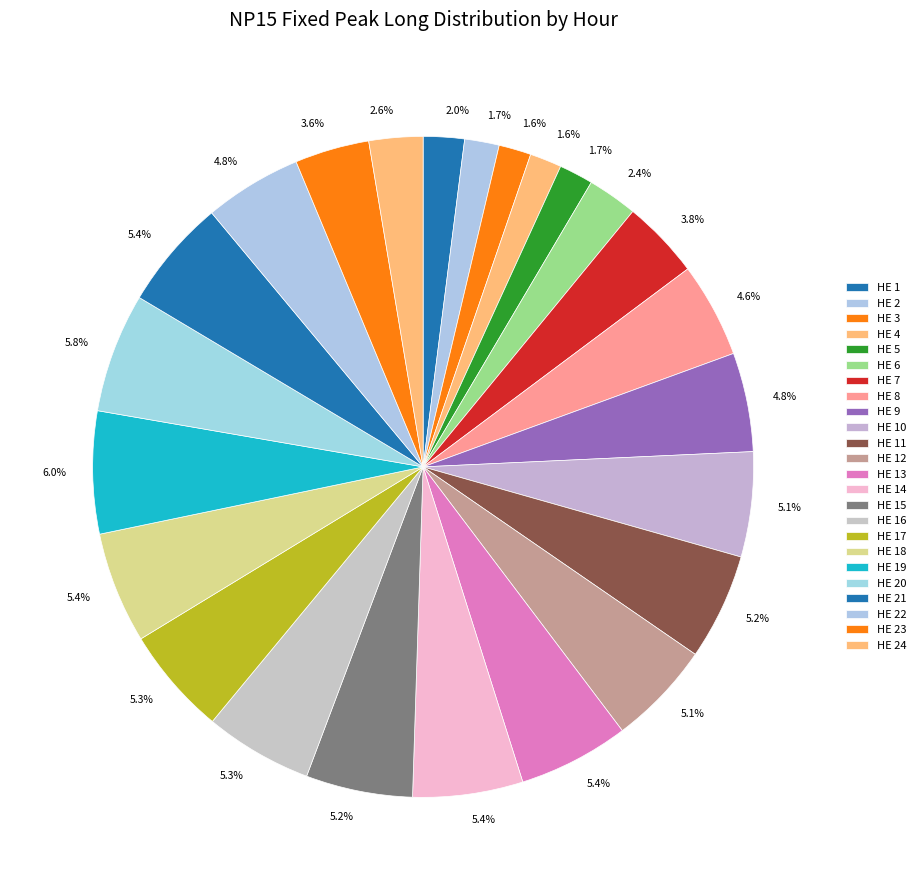

Count the number of slices in the pie.

24